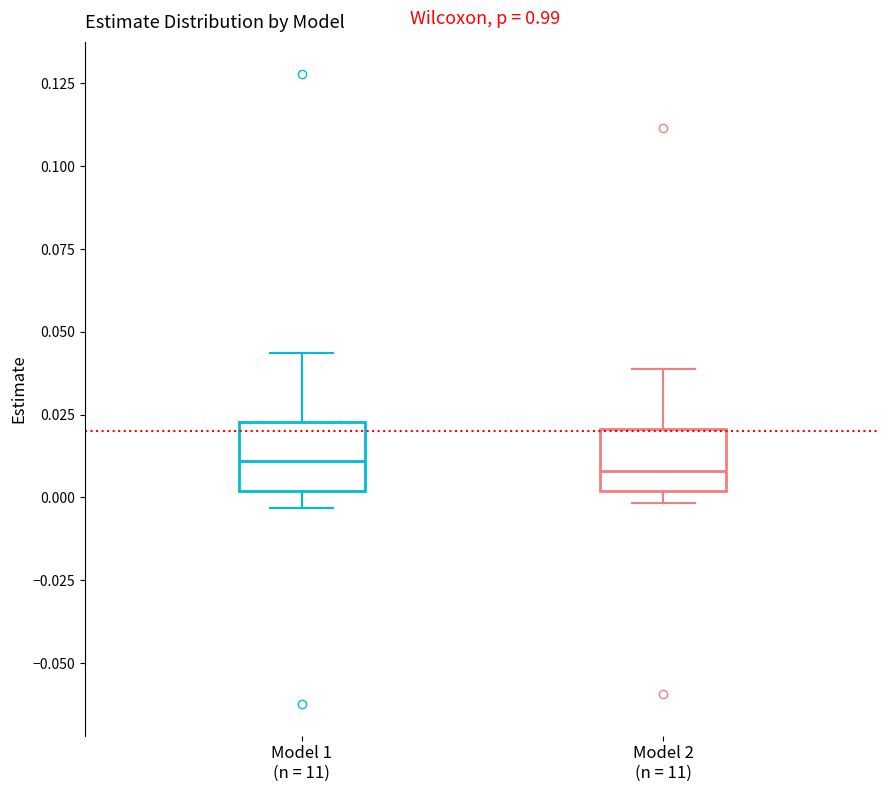

Reading left to right, read every box against the y-axis: the position of its median line, the range the box covers, and the ends of its whiskers. The values are not printed on the chart, so give them approximately, as read against the axis.

Model 1 (n = 11): median 0.010, box 0.000 to 0.025, whiskers -0.005 to 0.045
Model 2 (n = 11): median 0.010, box 0.000 to 0.020, whiskers 0.000 (just below the box's lower edge) to 0.040